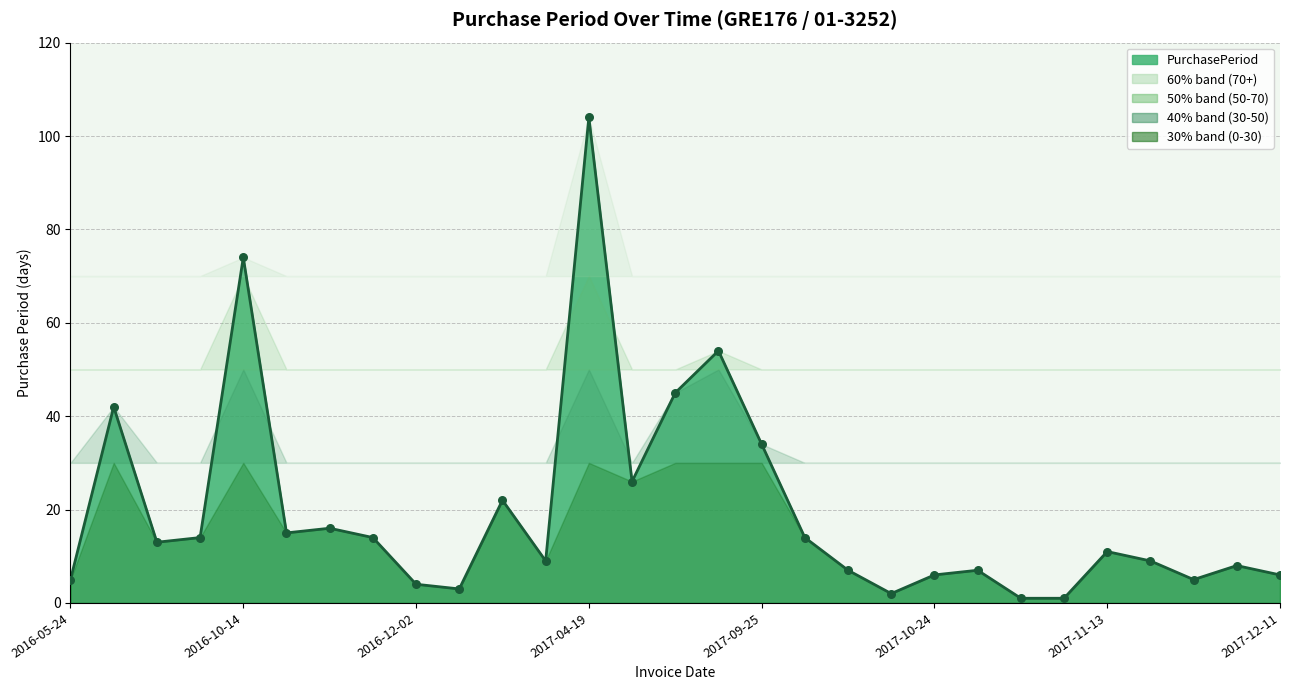

Between 2017-10-24 and 2017-12-05, which is larger?

2017-12-05